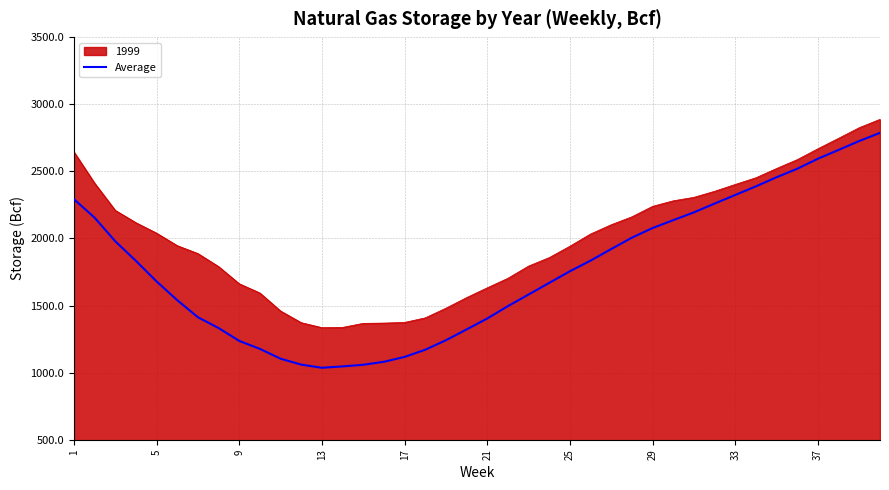

List the series in order of their overall mean, highest first.

1999, Average